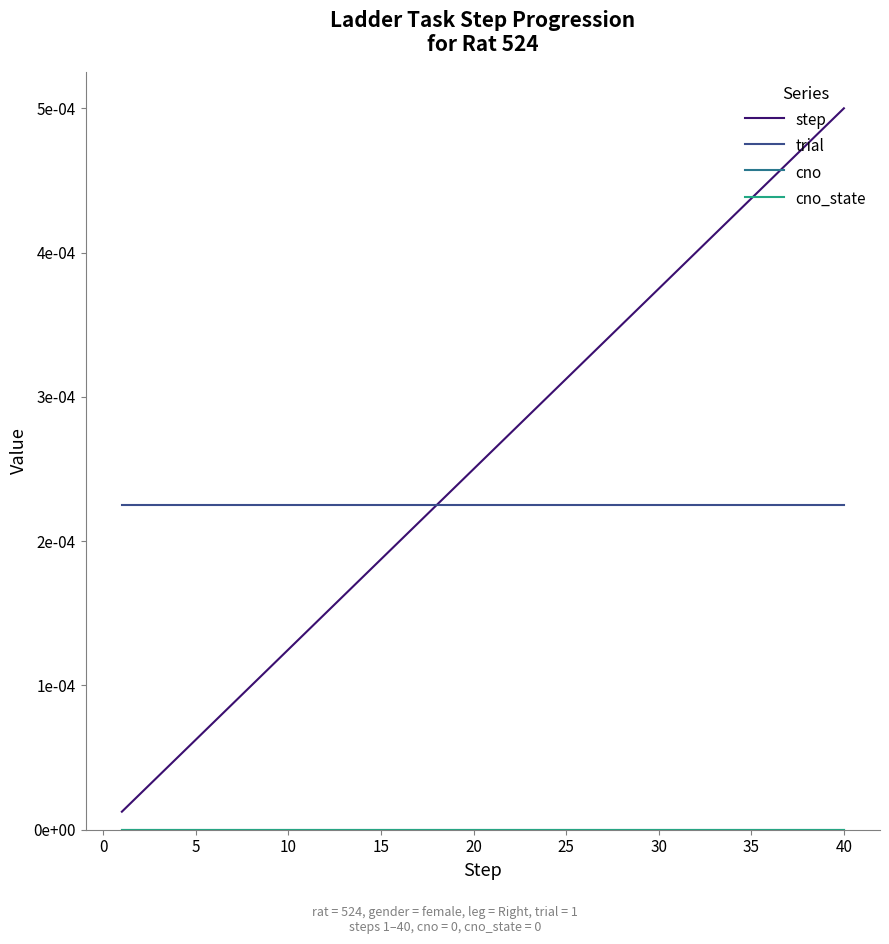

Is this an area chart (filled region under the line)?

No